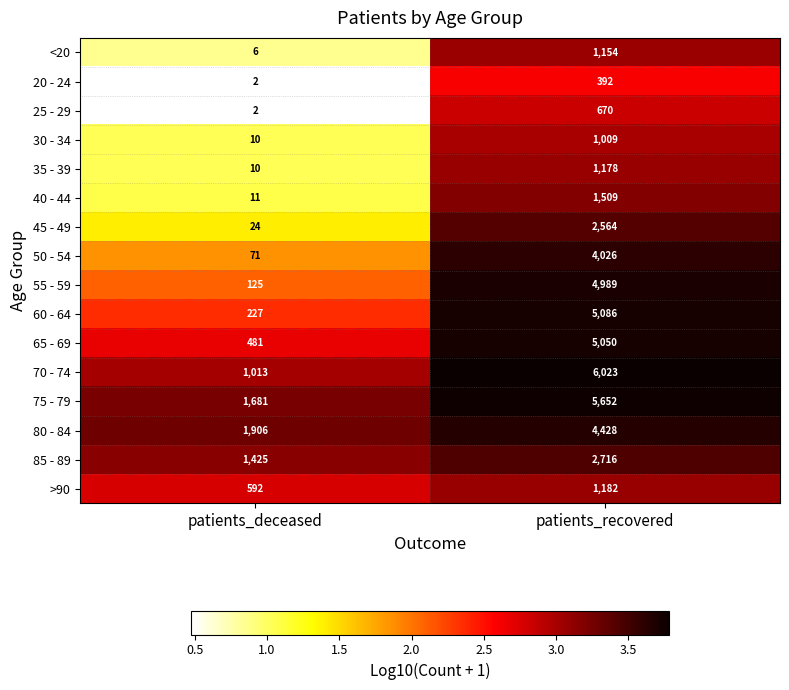

At which label is 20 - 24 closest to 197?

patients_deceased